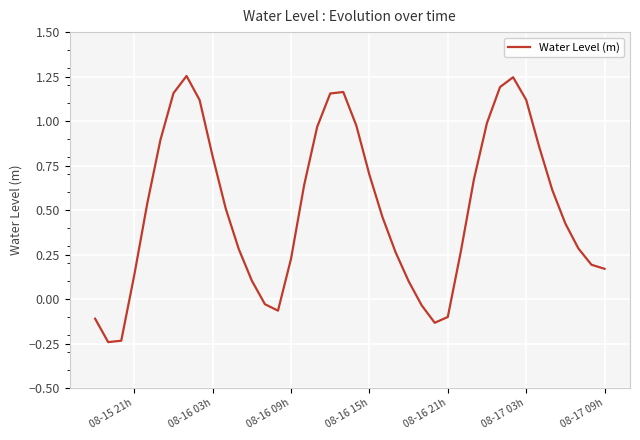

How many distinct data groups are displayed?

1